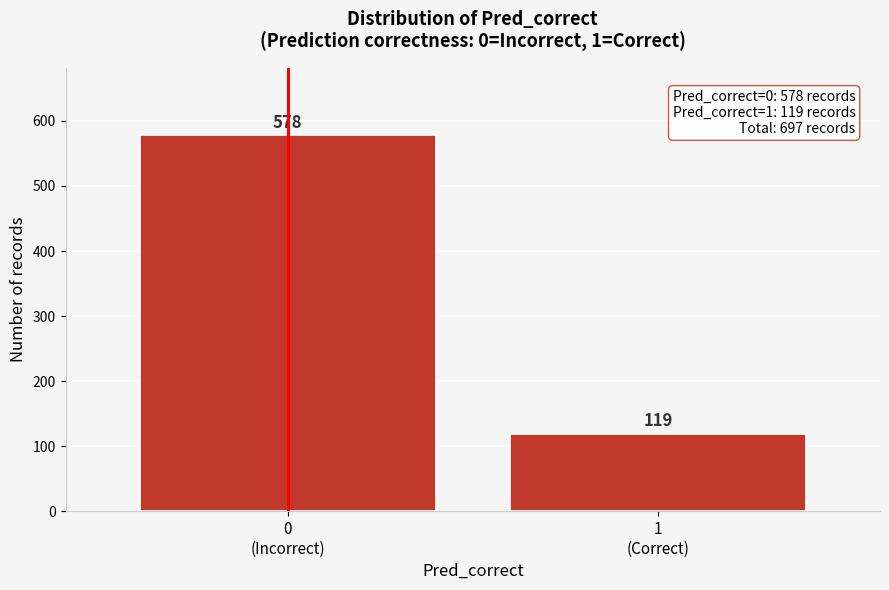

Reading right to left, list all the values displayed in this chart.

119	578